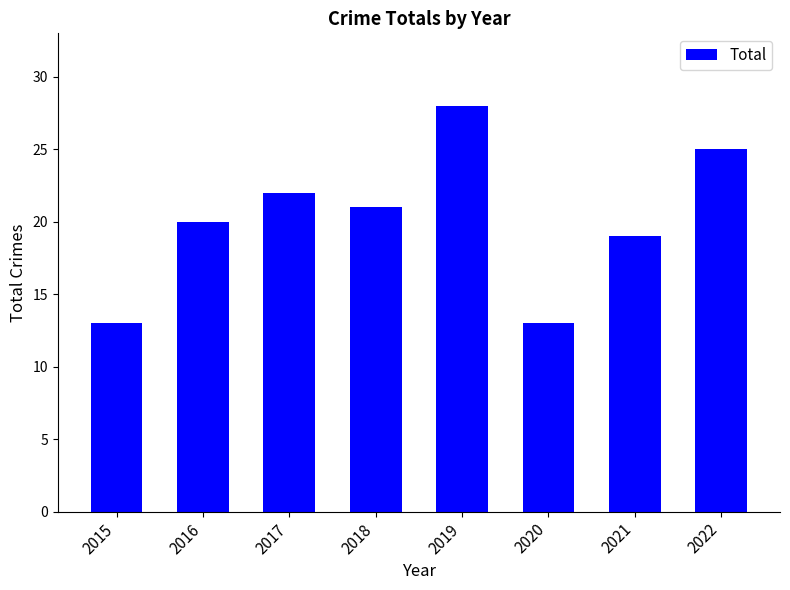

Approximately how many times larger is the value at 2019 compared to 2018?

1.3